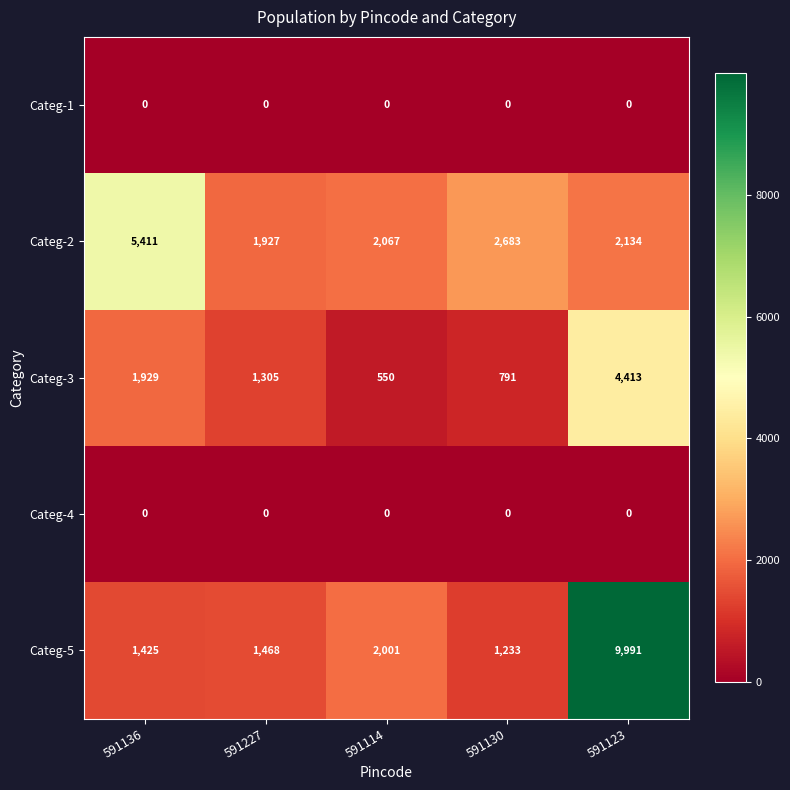

What is the difference between the highest and lowest values at 591123?

9991